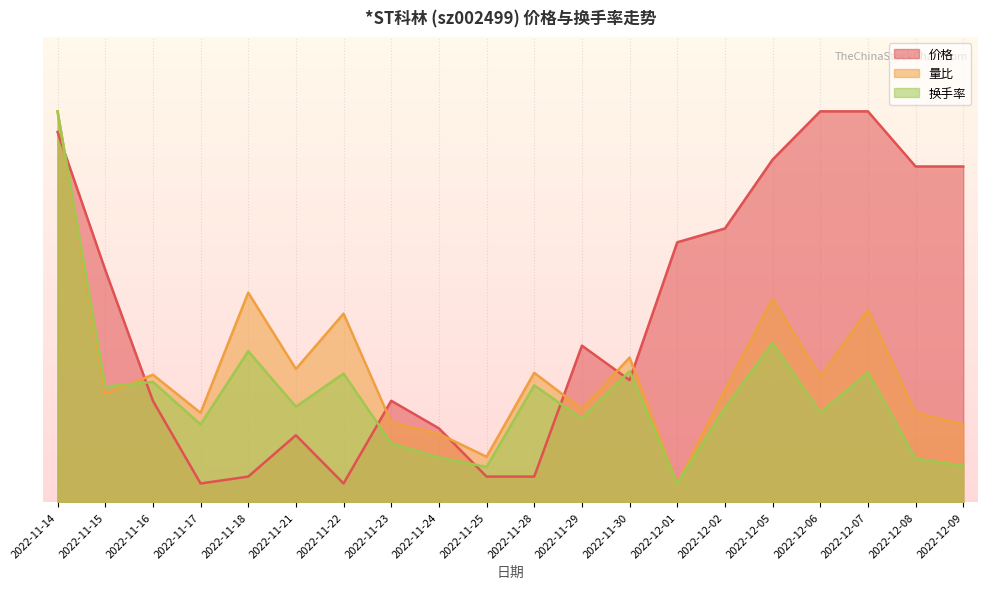

At how many categories does at least one series exceed 2?

11